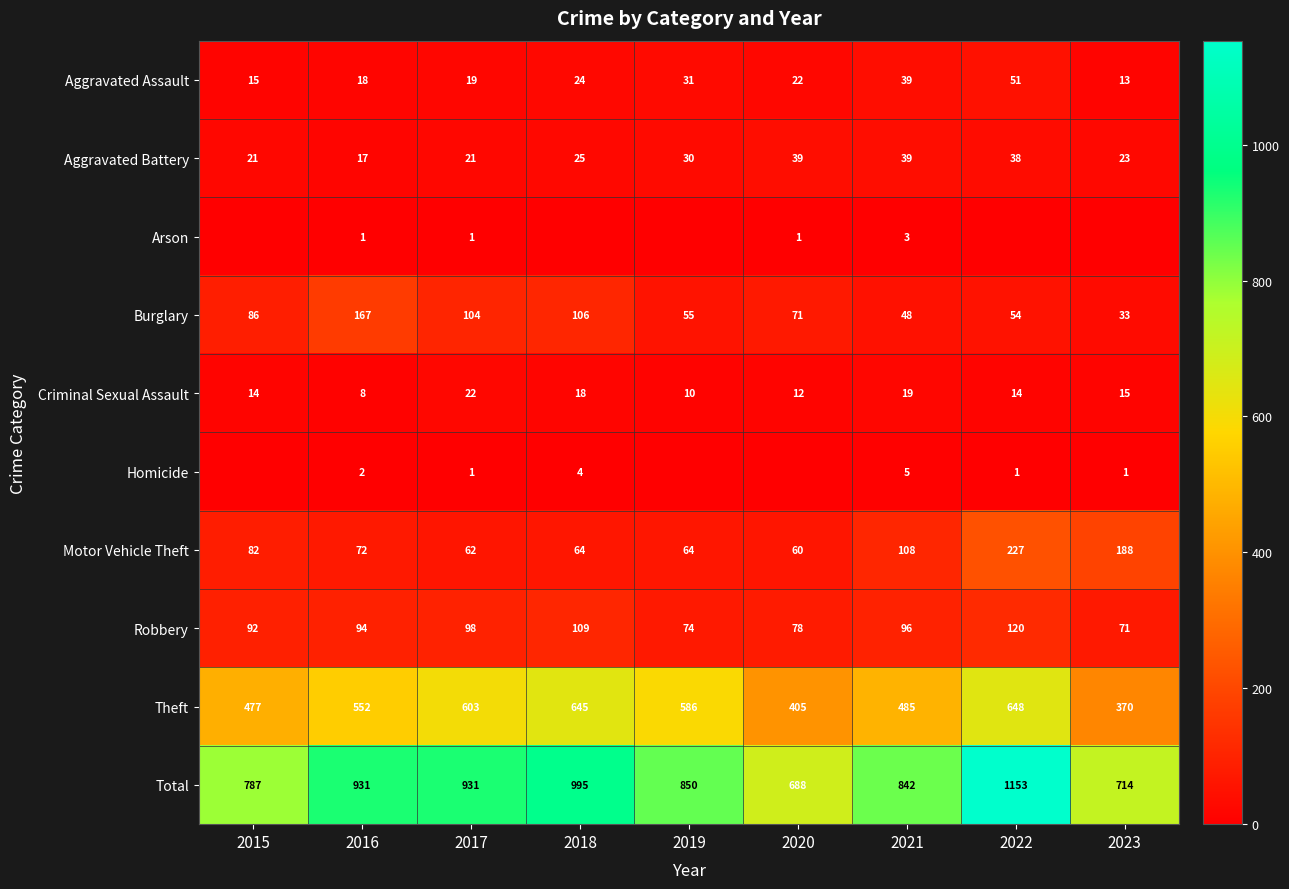

Rank the categories by Aggravated Assault value from highest to lowest.

2022, 2021, 2019, 2018, 2020, 2017, 2016, 2015, 2023